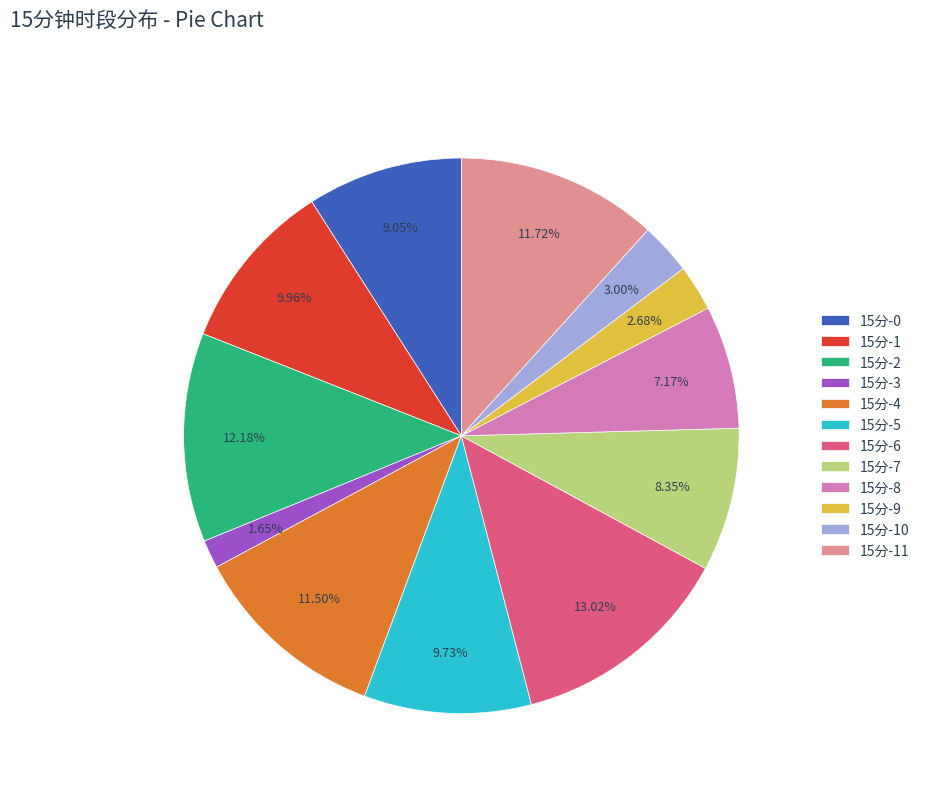

To the nearest percent, what is the difference between the 15分-4 and 15分-1 slice percentages?

2%